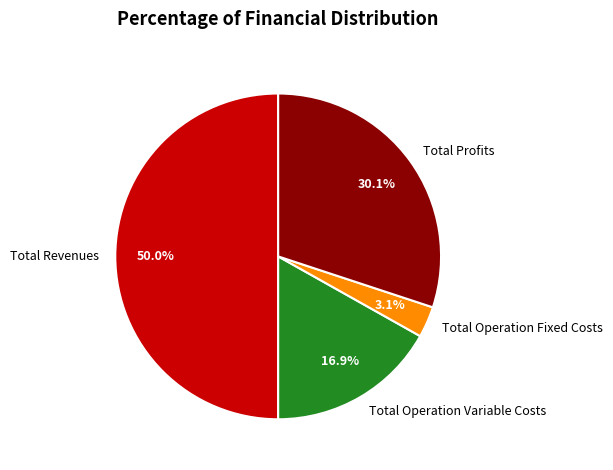

How many slices are in this pie chart?

4